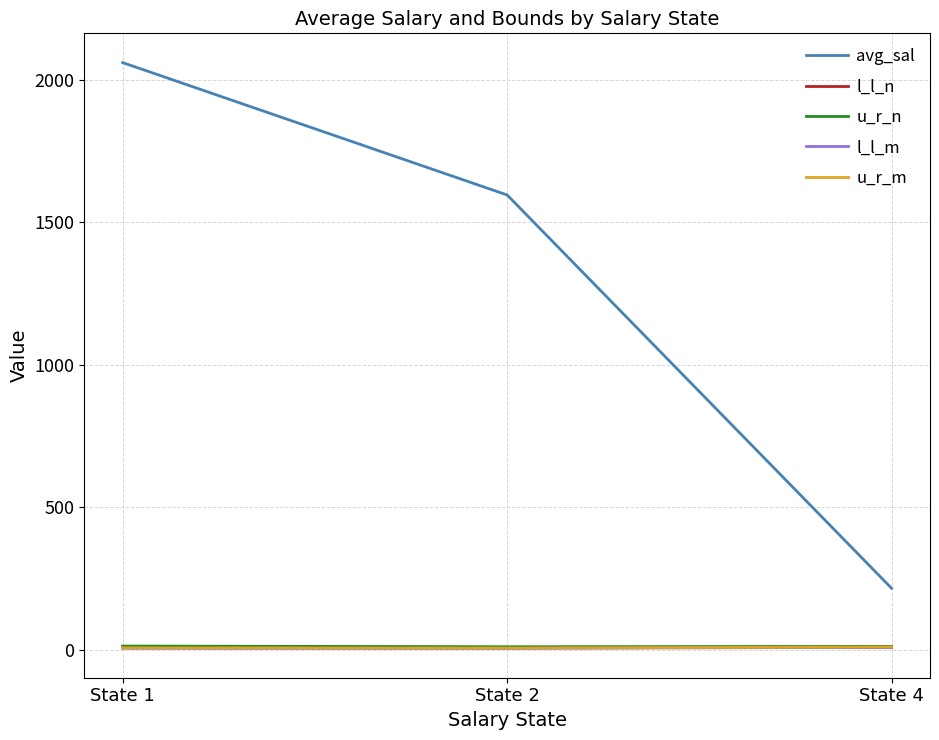

At which category is the sum across all series the highest?

State 1